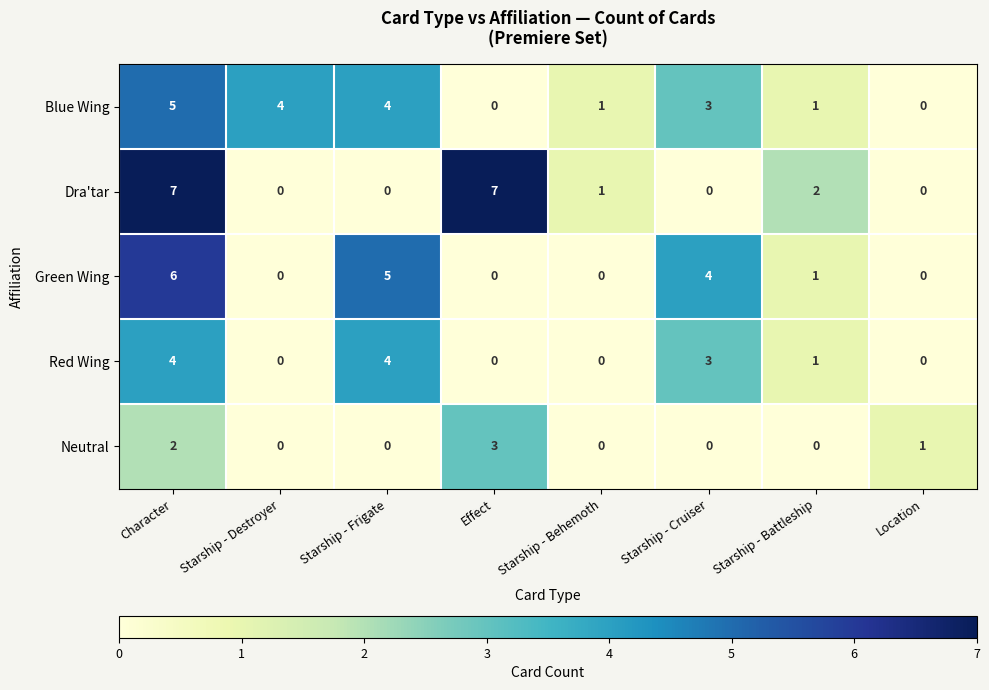

How many distinct data groups are displayed?

5